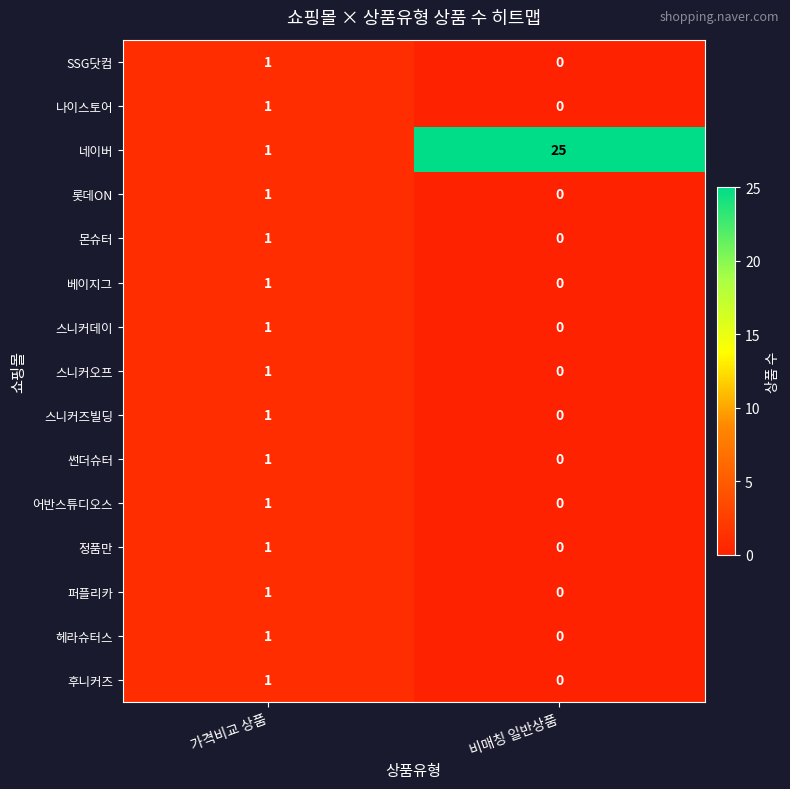

What is the spread (max minus min) of values at 비매칭 일반상품?

25